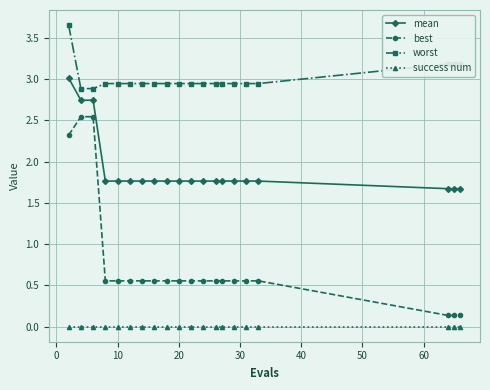

True or false: mean and worst intersect in this chart.

False